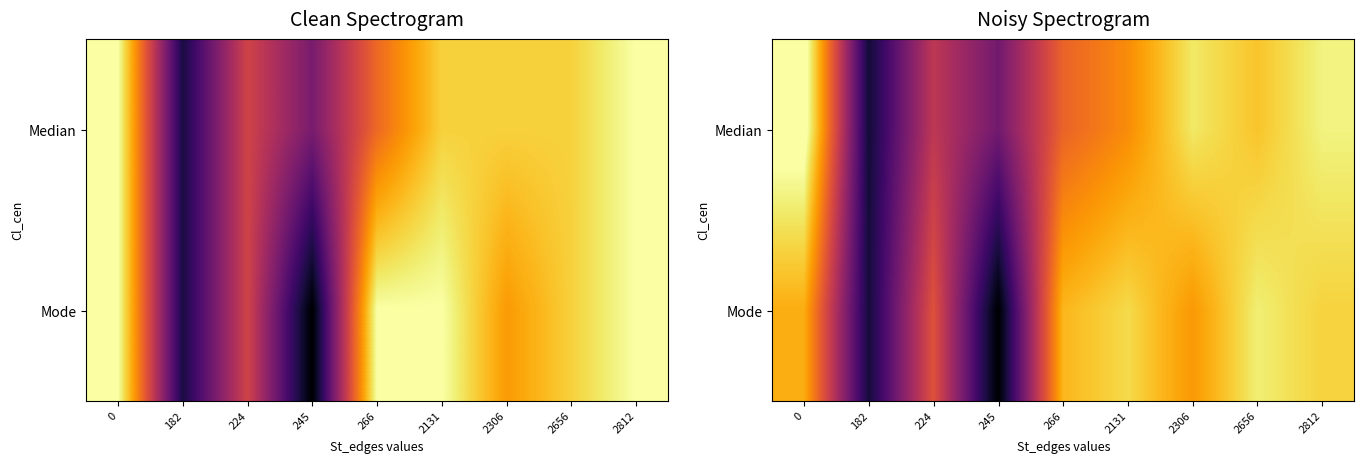

Rank the categories by row_0 value from lowest to highest.

182, 245, 224, 266, 2131, 2656, 2306, 2812, 0